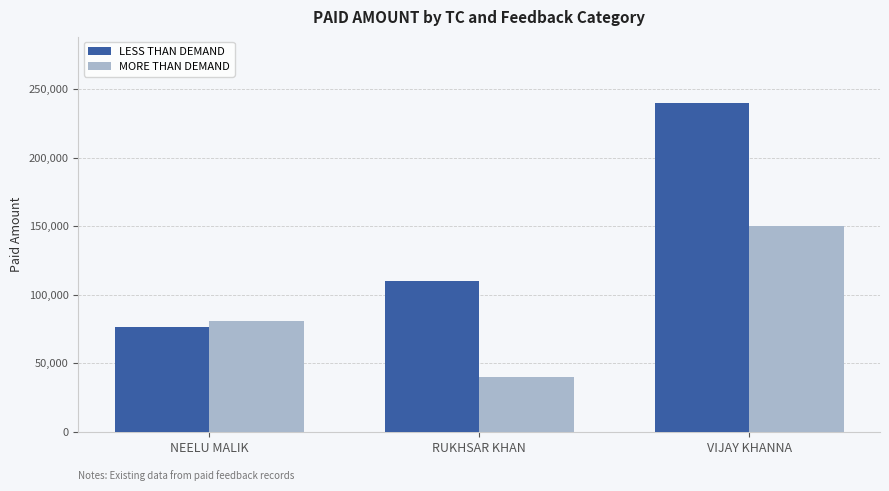

Which category has the lowest value across all series?

RUKHSAR KHAN